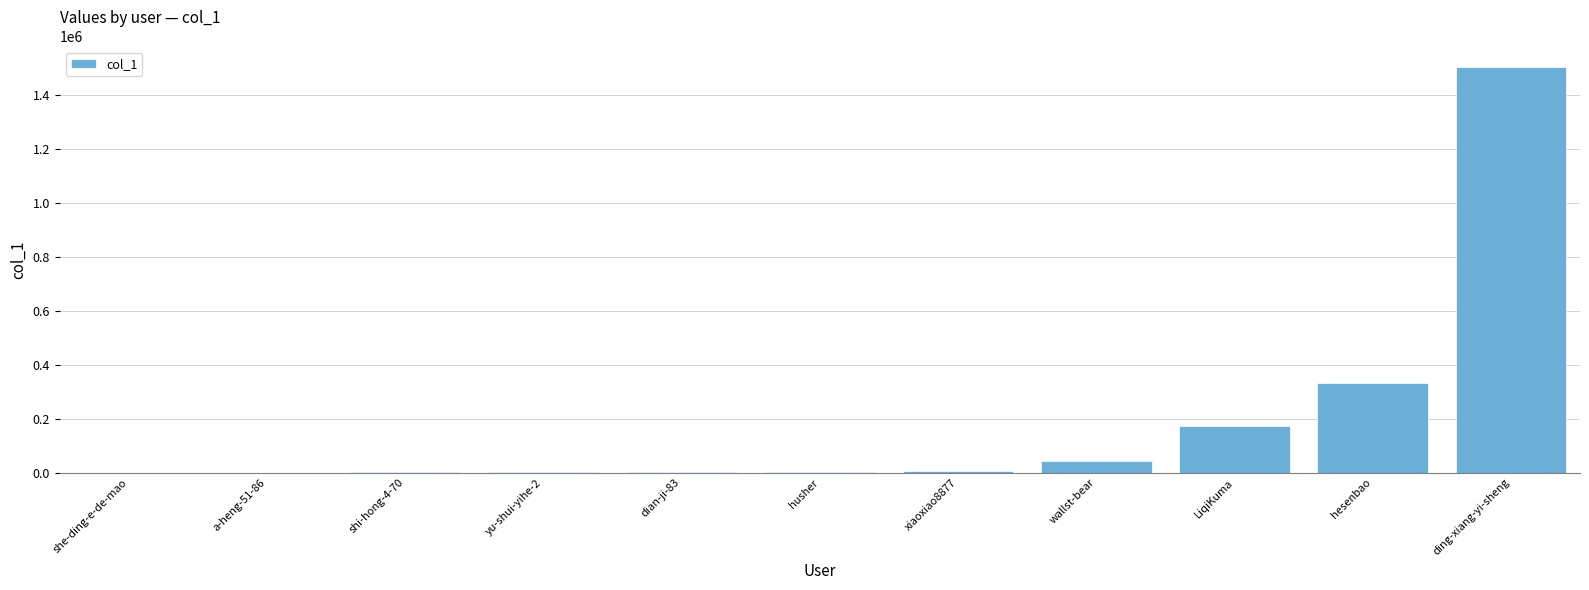

What is the sum of all values?

2068690